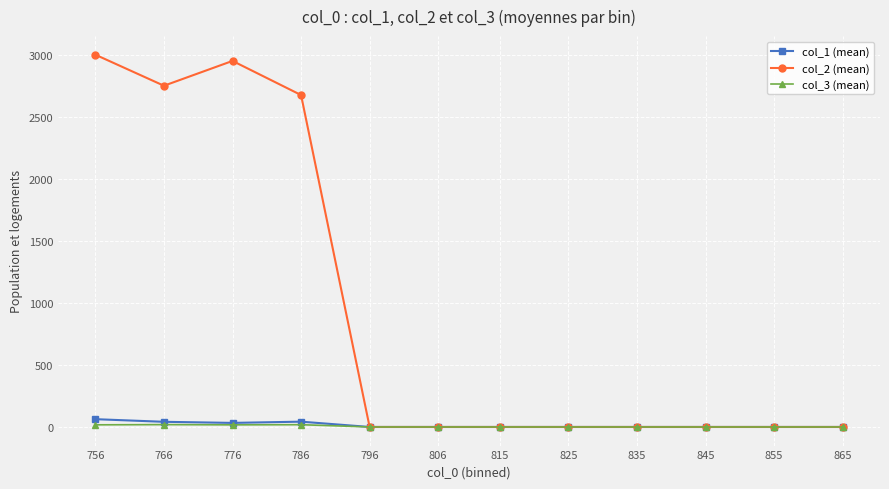

What is the greatest value displayed?

3000.0